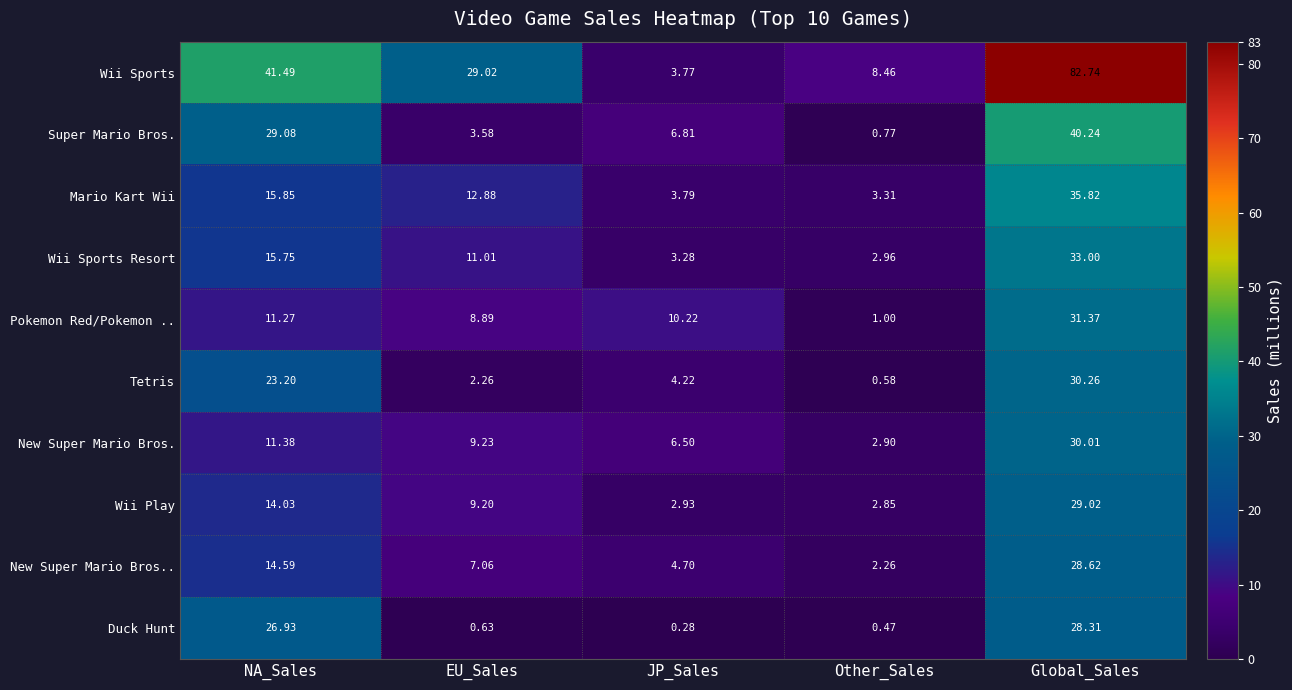

Rank the categories by Tetris value from highest to lowest.

Global_Sales, NA_Sales, JP_Sales, EU_Sales, Other_Sales